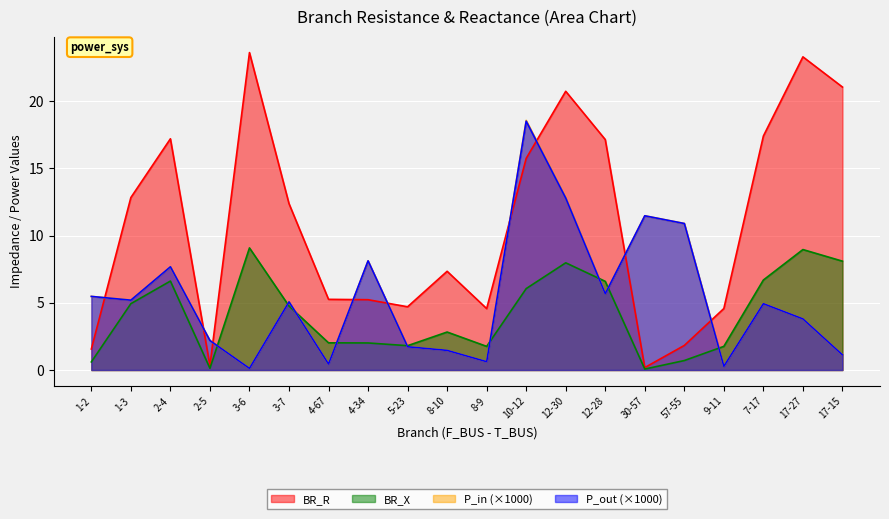

After their last crossing, which series has the higher values: BR_R or P_out?

BR_R